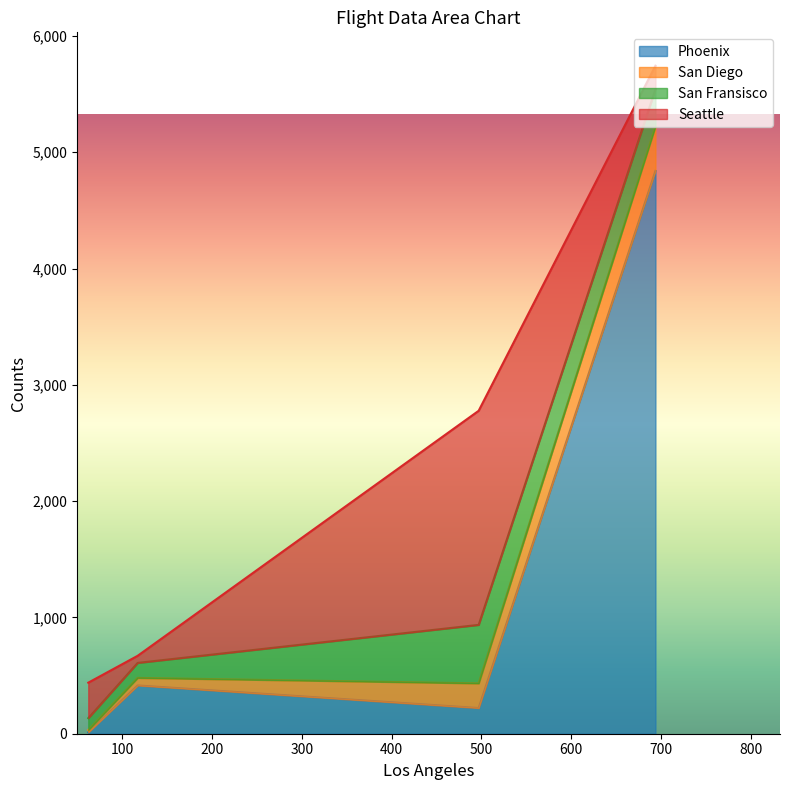

What is the highest value of the Phoenix series?

4840